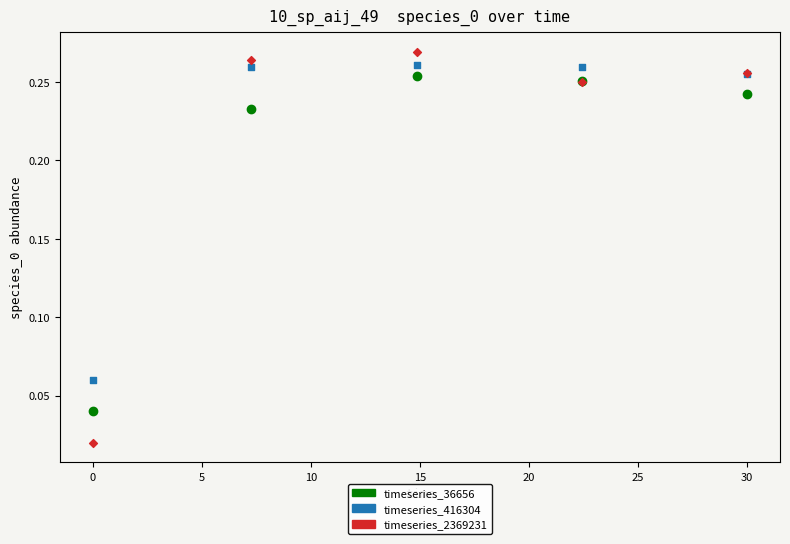

What is the X range (max minus min) for the scatter plot?

30.0